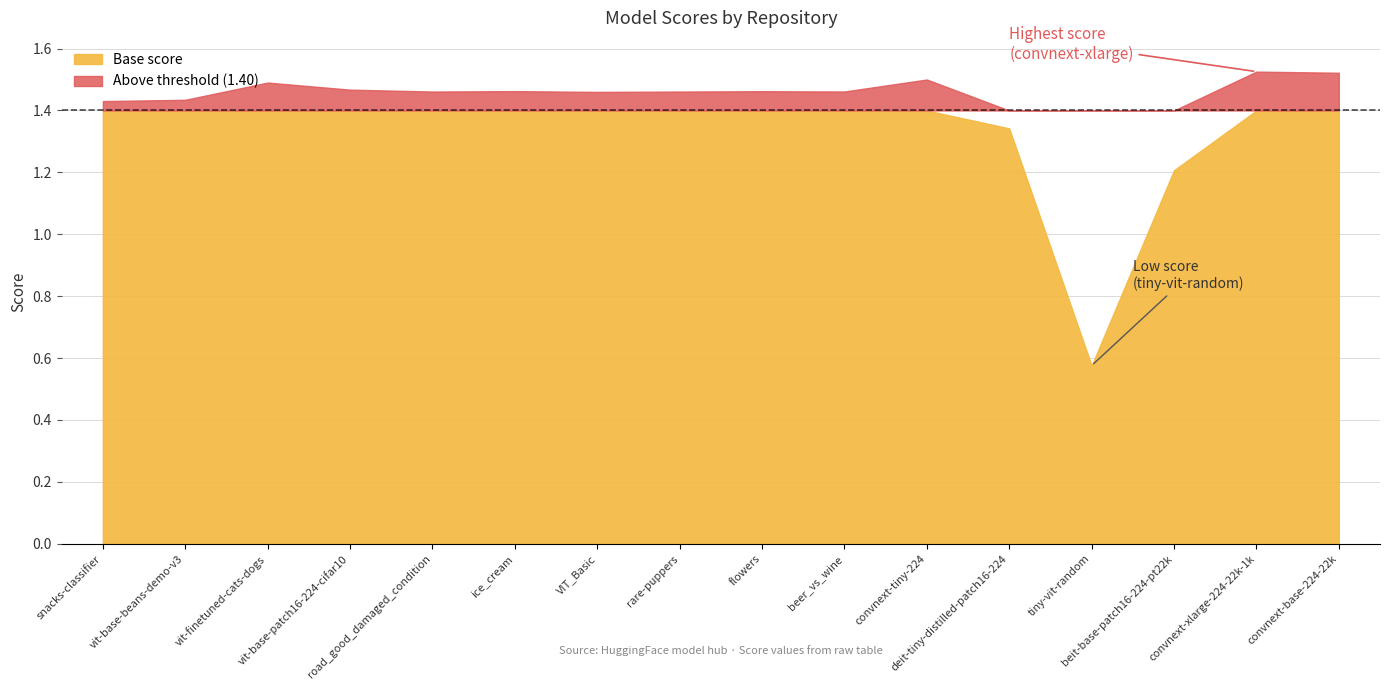

What is the difference between the second highest and minimum values?

0.9